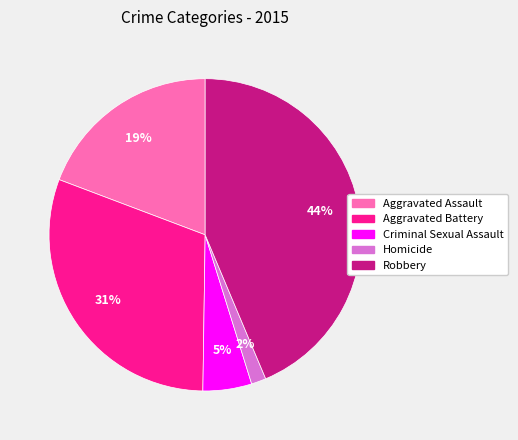

Is Aggravated Assault the majority of the pie?

No